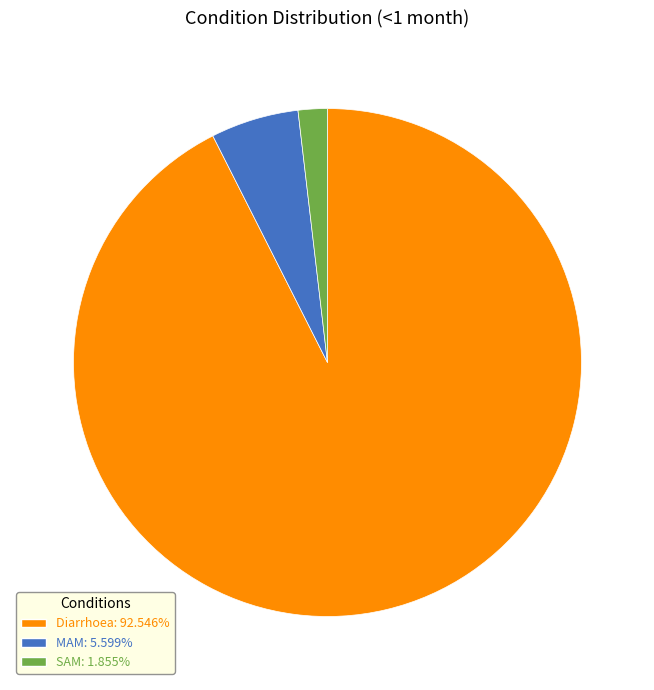

Is there a majority slice in this chart?

Yes